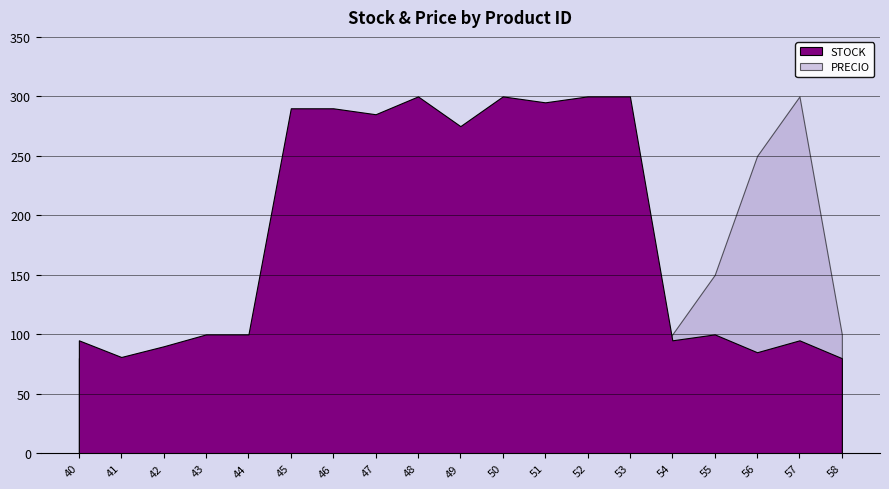

What is the difference between the PRECIO values at 47 and 40?

40